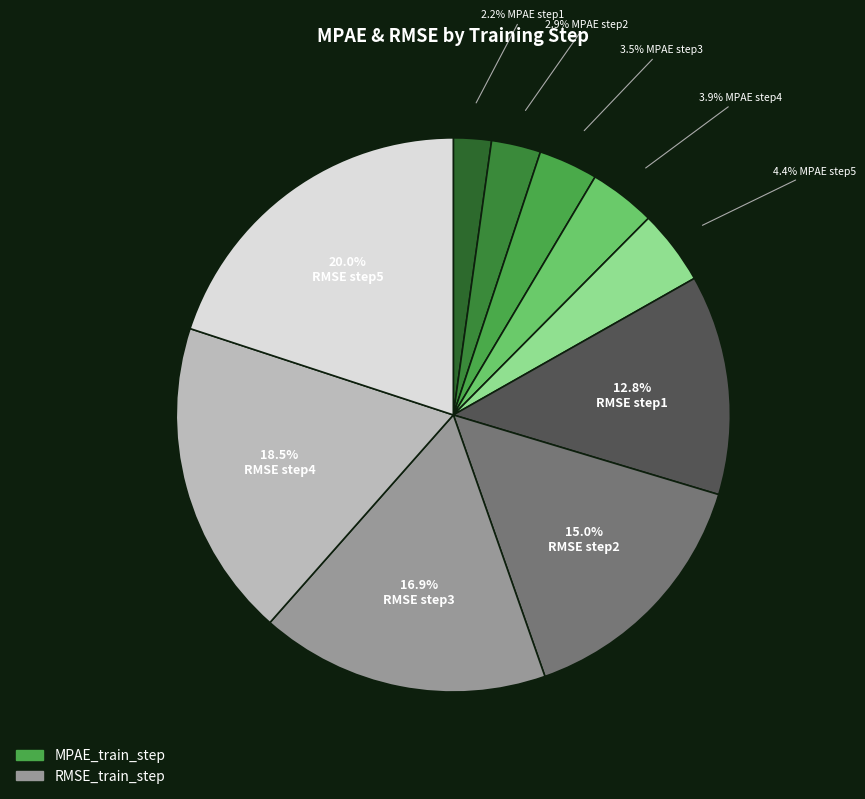

How many segments does this pie chart have?

10